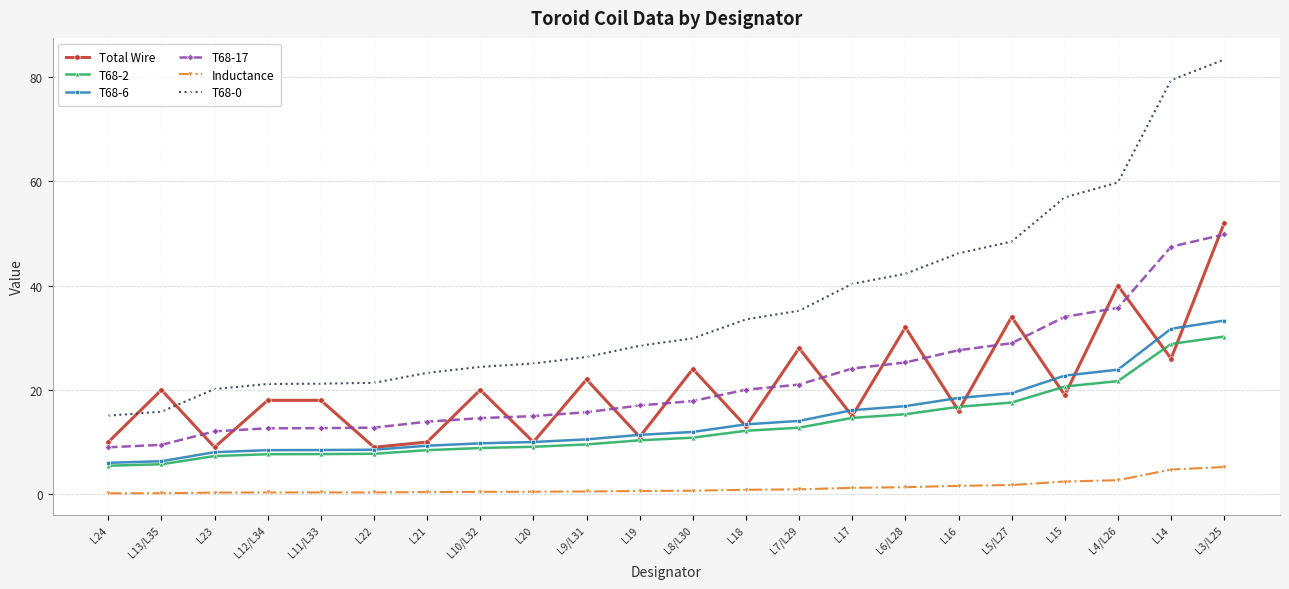

True or false: T68-0 has a value of 35.2 at L7/L29.

True